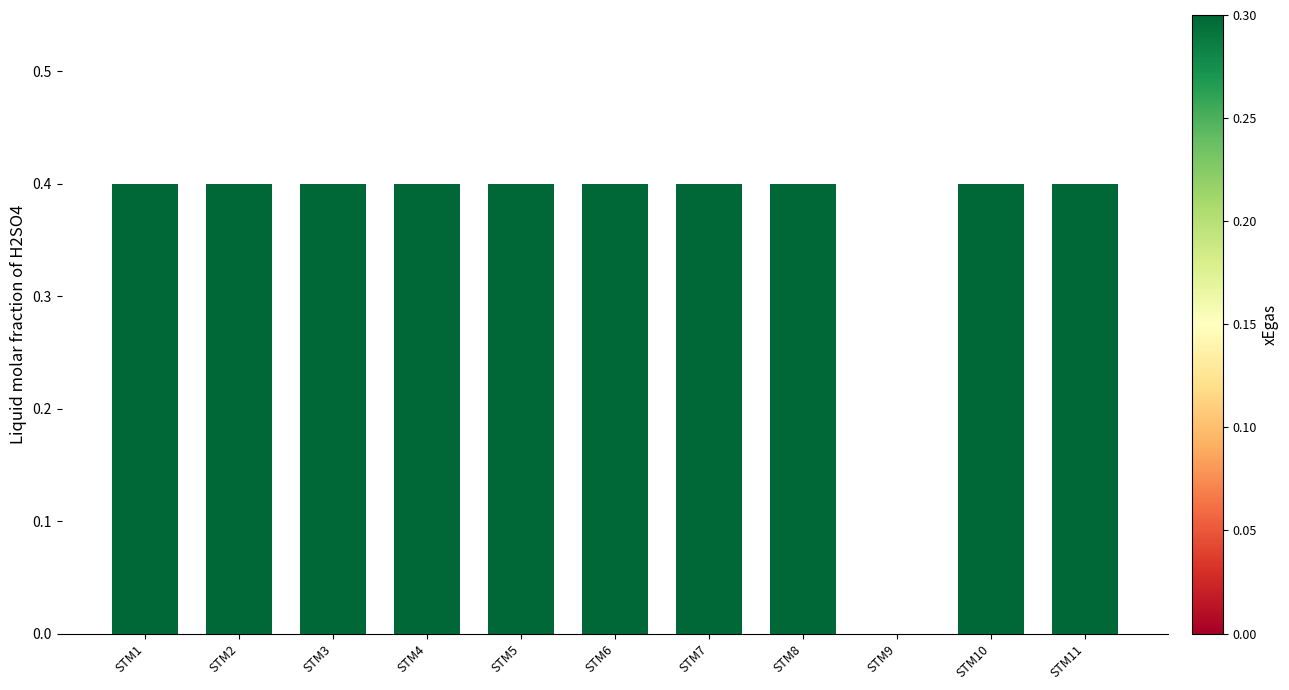

What is the greatest value displayed?

0.4